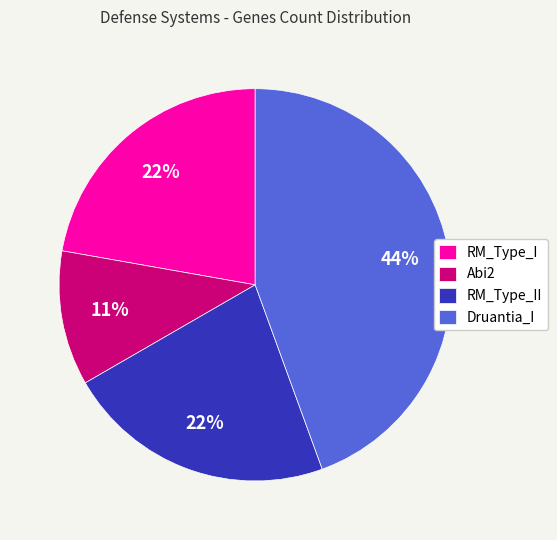

True or false: RM_Type_II accounts for 22% of the total.

True